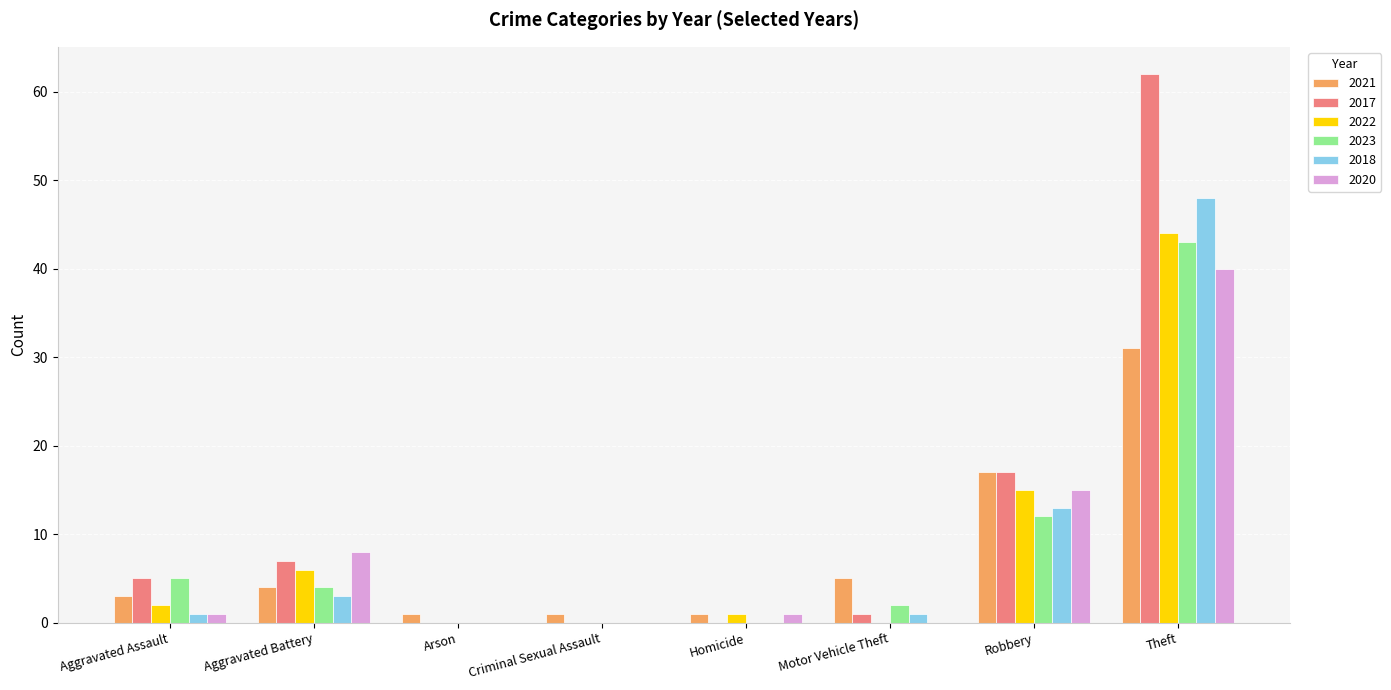

Is it true that 2023 equals 2 at Motor Vehicle Theft?

True